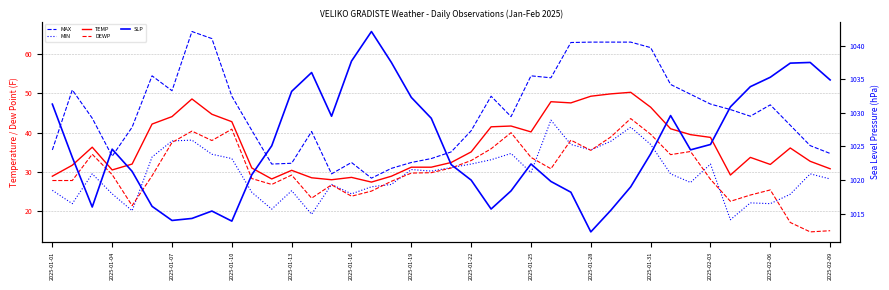

True or false: TEMP and MIN cross at least once.

False